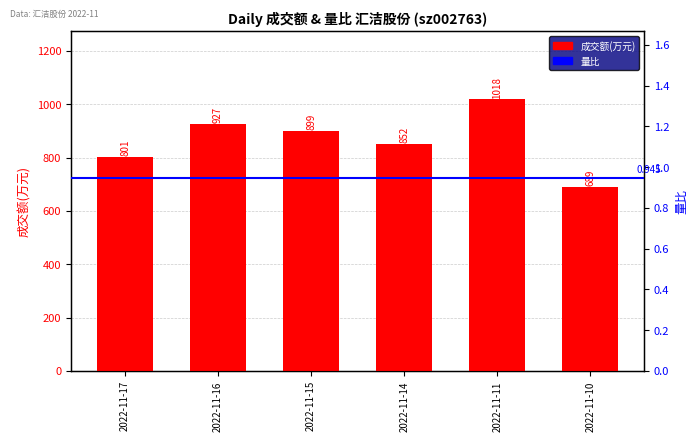

Between 2022-11-14 and 2022-11-17, which is larger?

2022-11-14